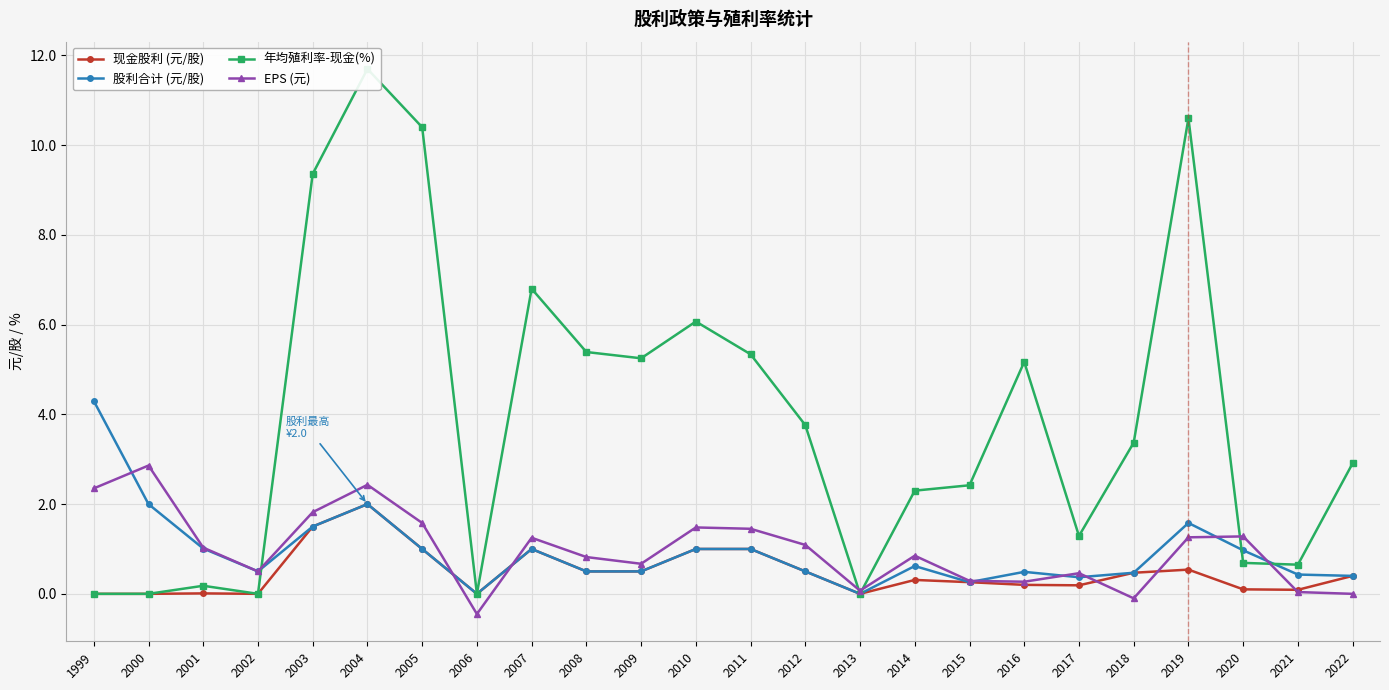

Read the 现金股利 (元/股) value at 2019.

0.5